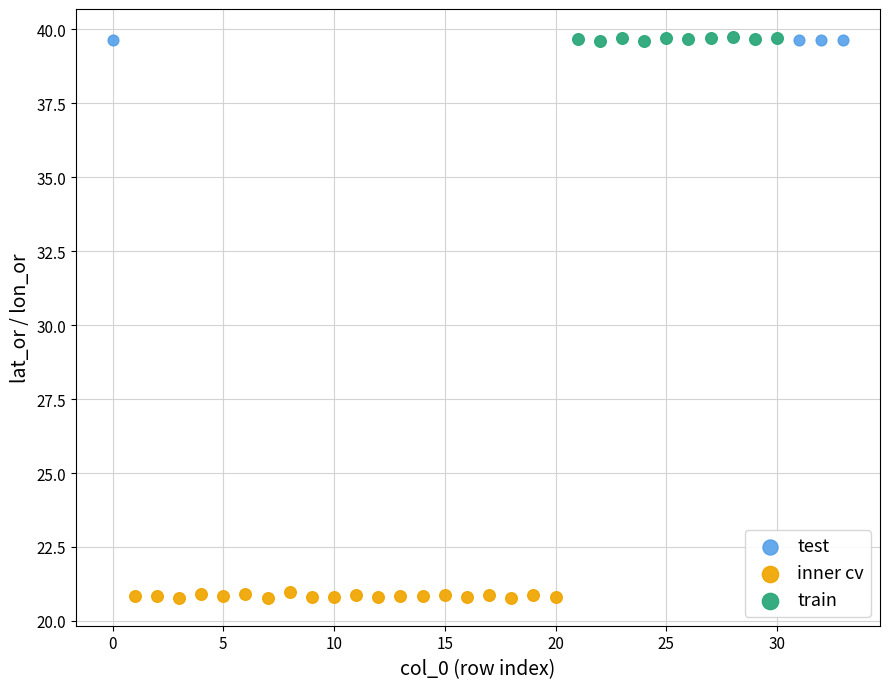

Which series contains the lowest Y value?

inner cv